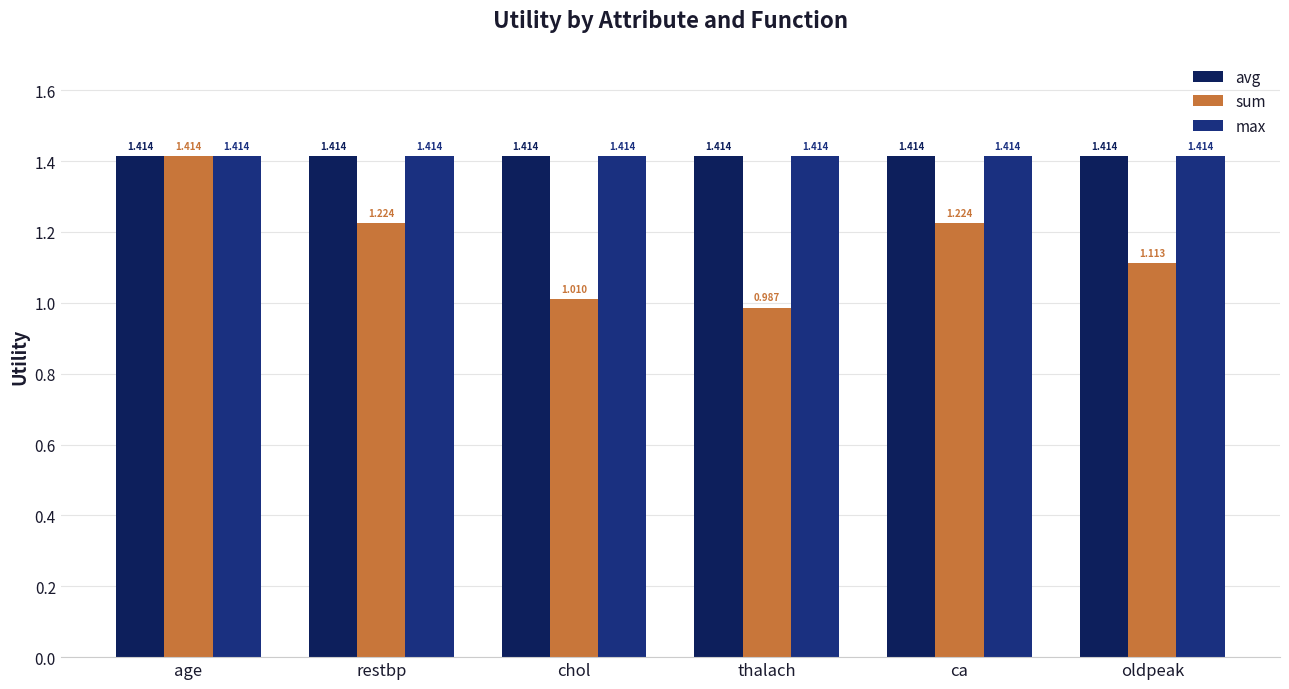

Is the value of max at thalach greater than the value of sum at oldpeak?

Yes